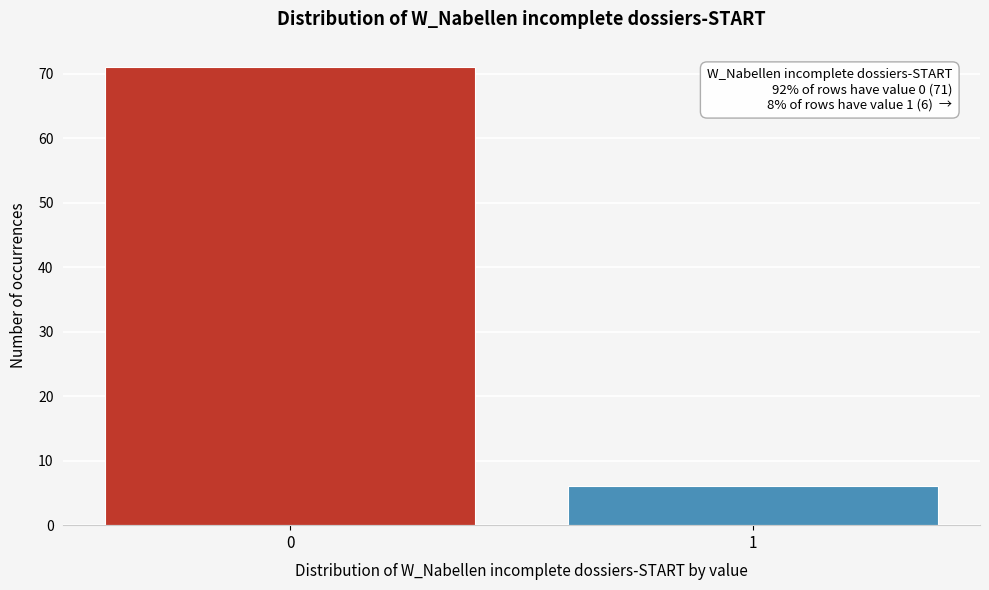

Reading left to right, list all the values displayed in this chart.

71	6